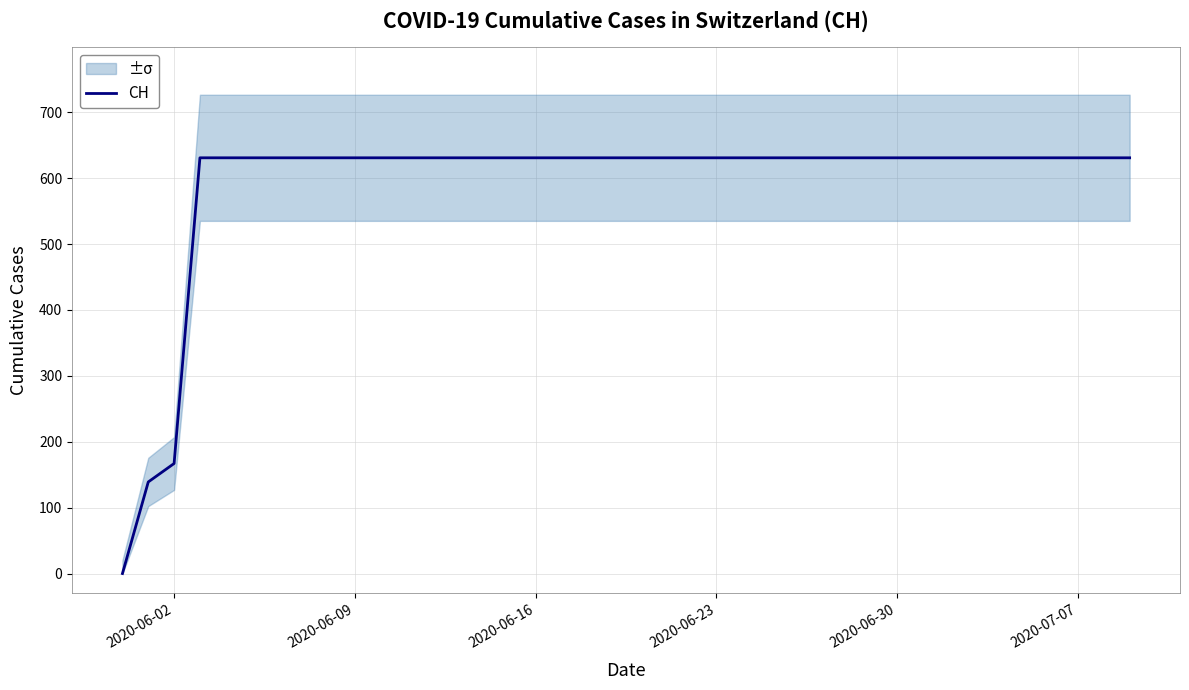

Is this an area chart (filled region under the line)?

No